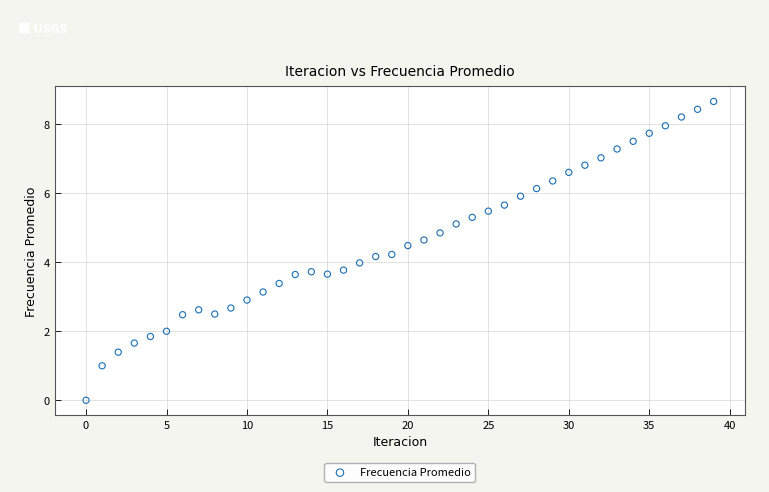

What is the range of Y values (max minus min)?

8.7